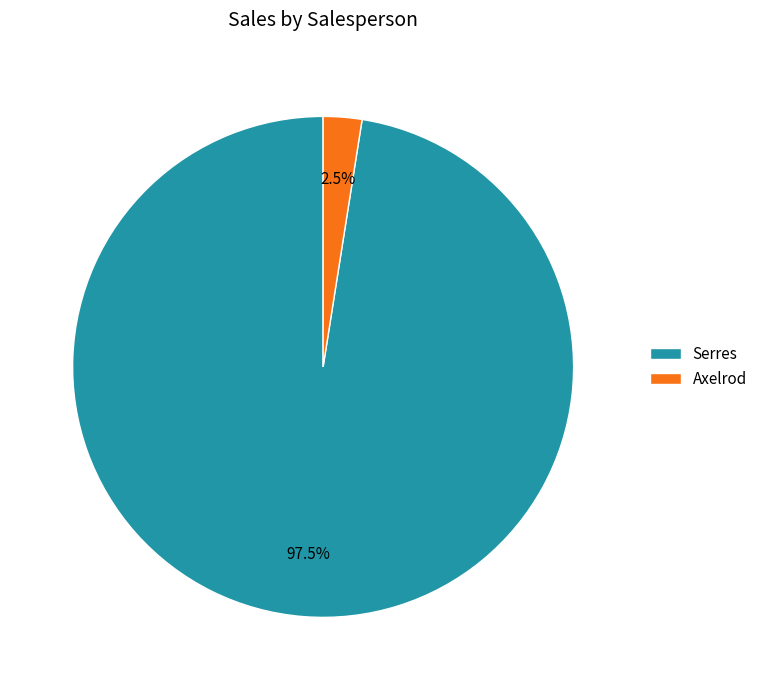

Which has a higher value, Serres or Axelrod?

Serres